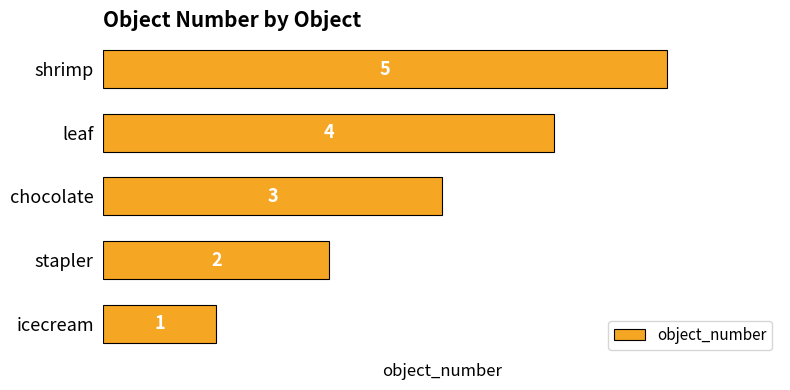

Does the chart contain any negative values?

No